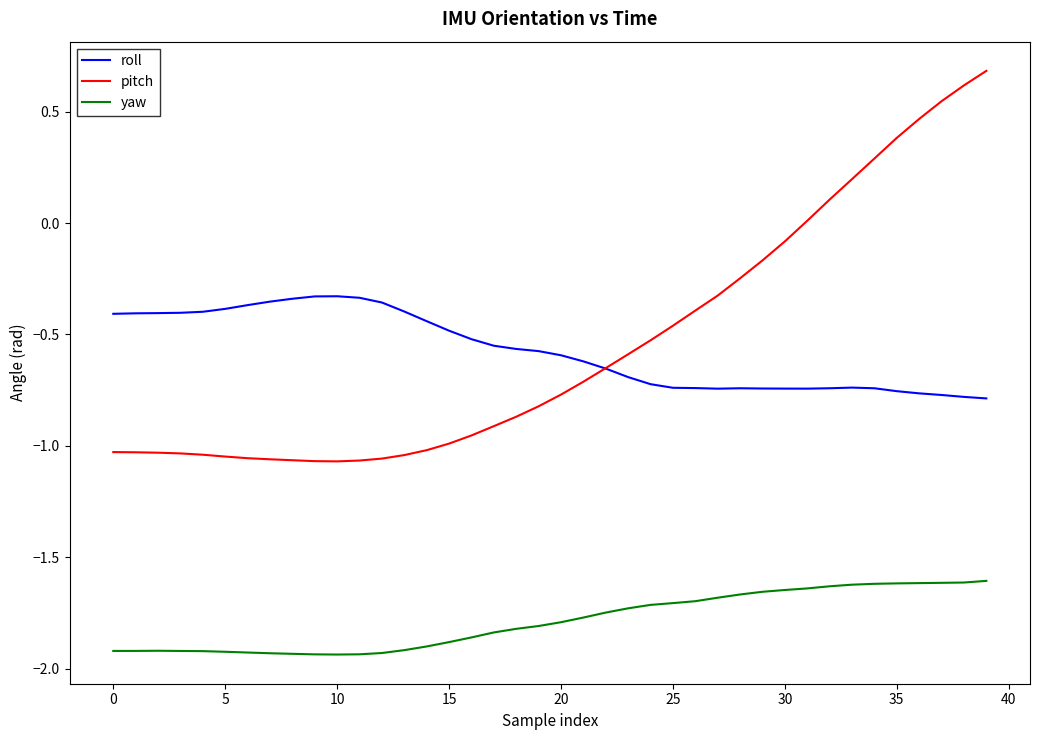

What is the greatest value displayed?

0.7